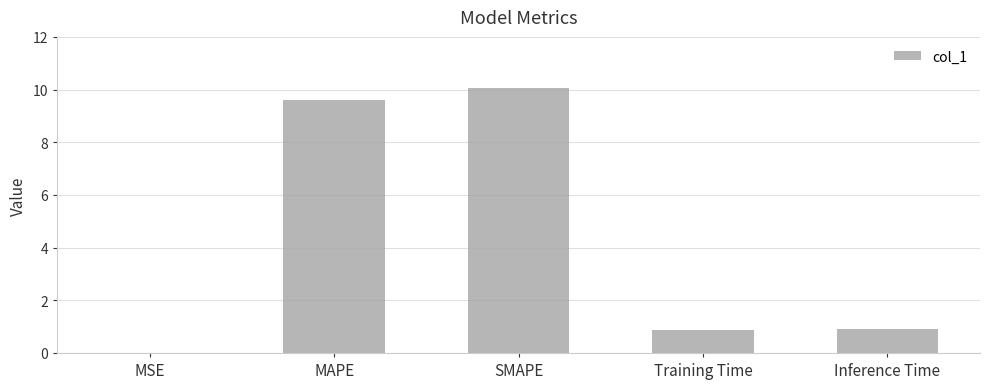

The value at Training Time is 0.9. True or false?

True